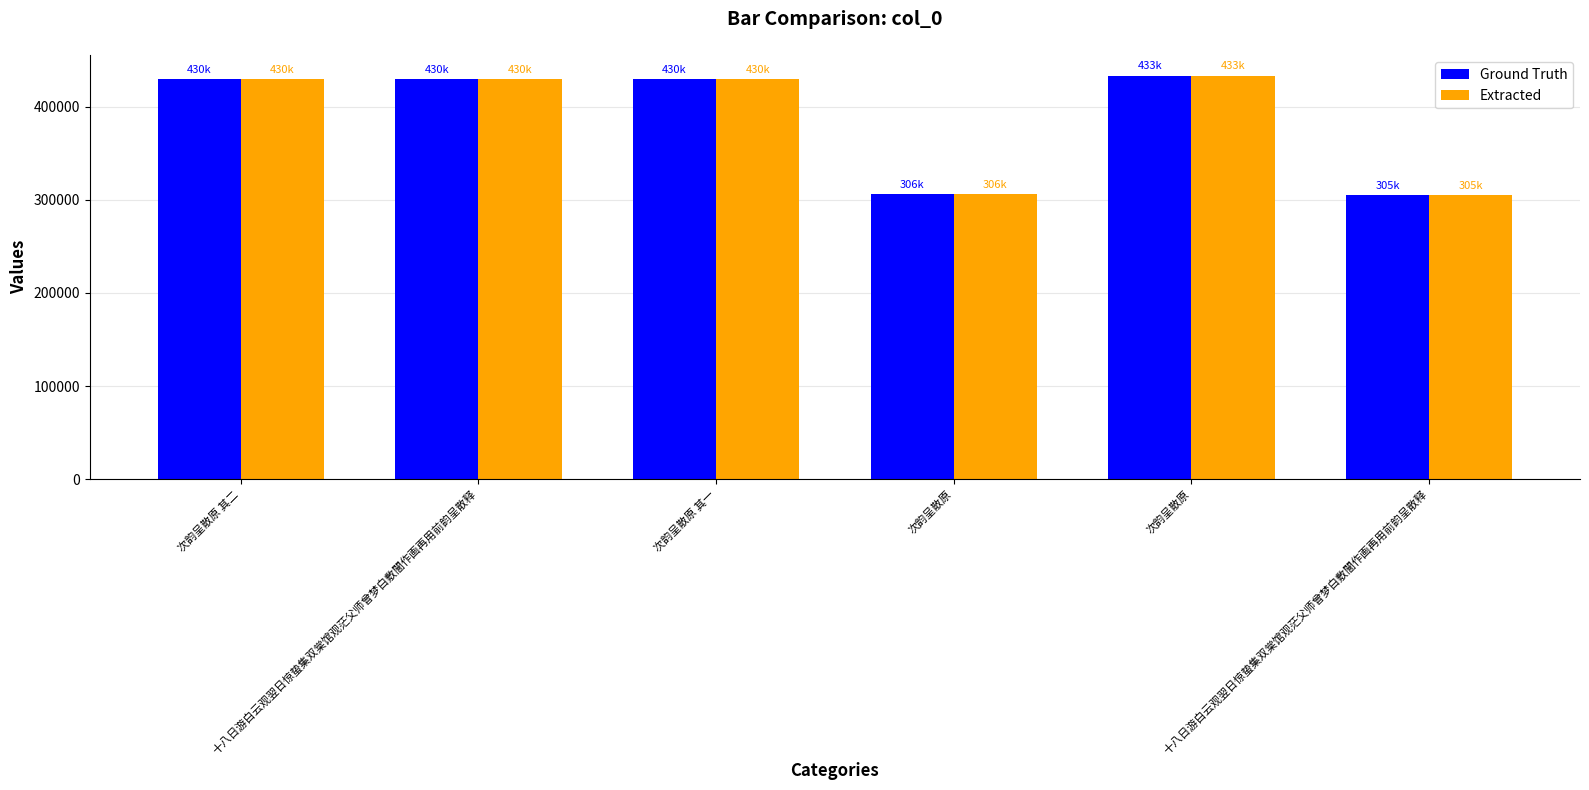

List the series in order of their peak value, highest first.

Ground Truth, Extracted